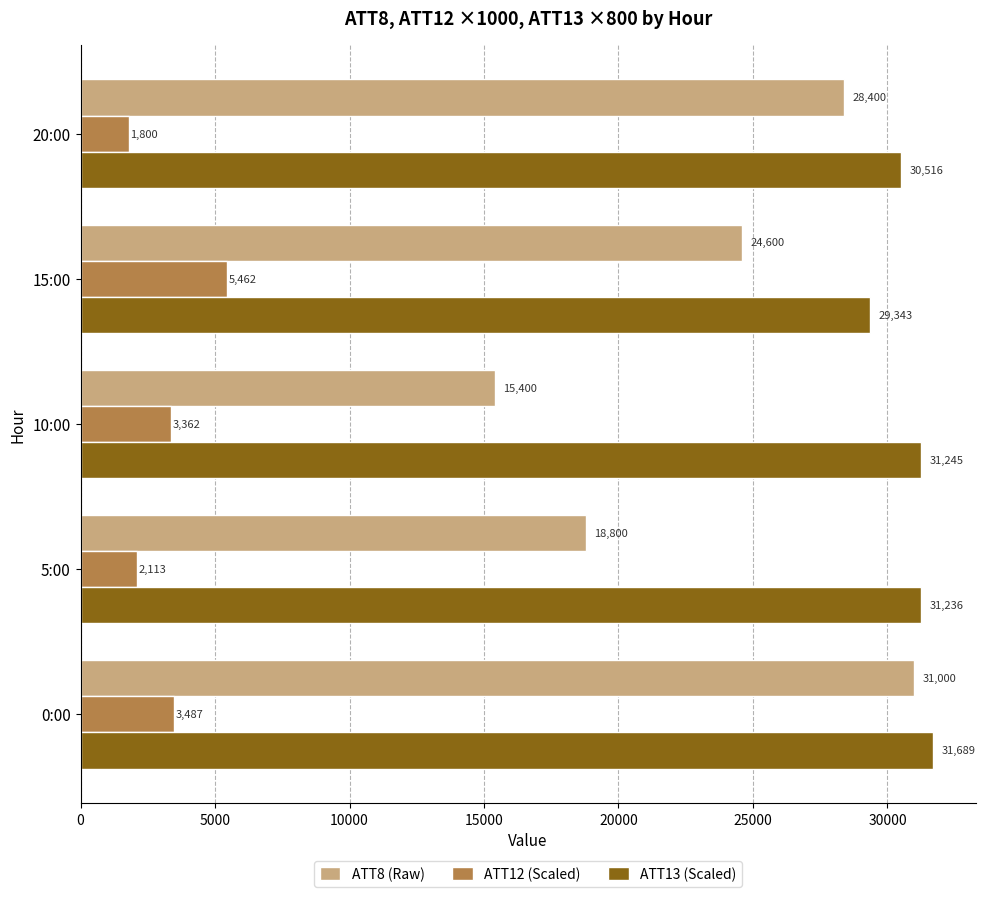

How many values in the ATT13 (Scaled) series are below 31236?

2